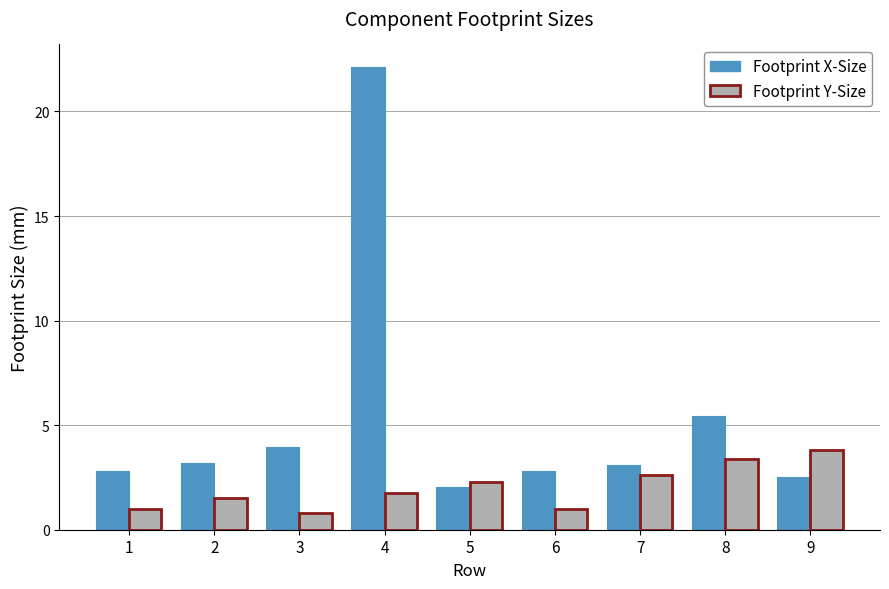

Rank the series by their average value, from lowest to highest.

Footprint Y-Size, Footprint X-Size